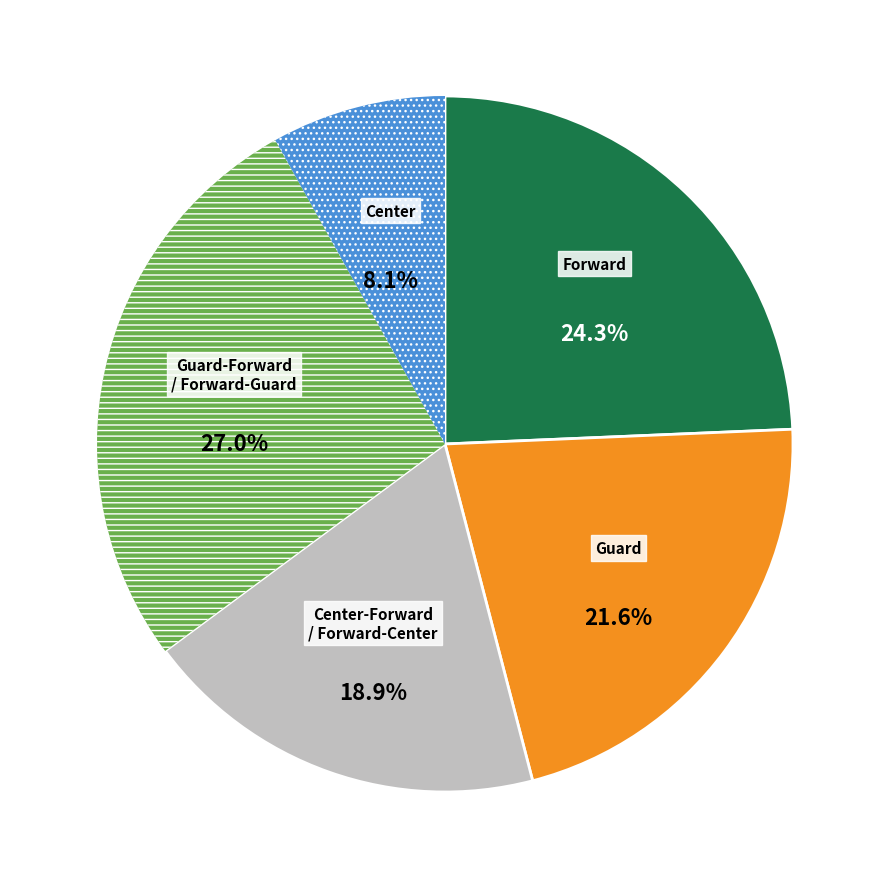

Count the number of slices in the pie.

5